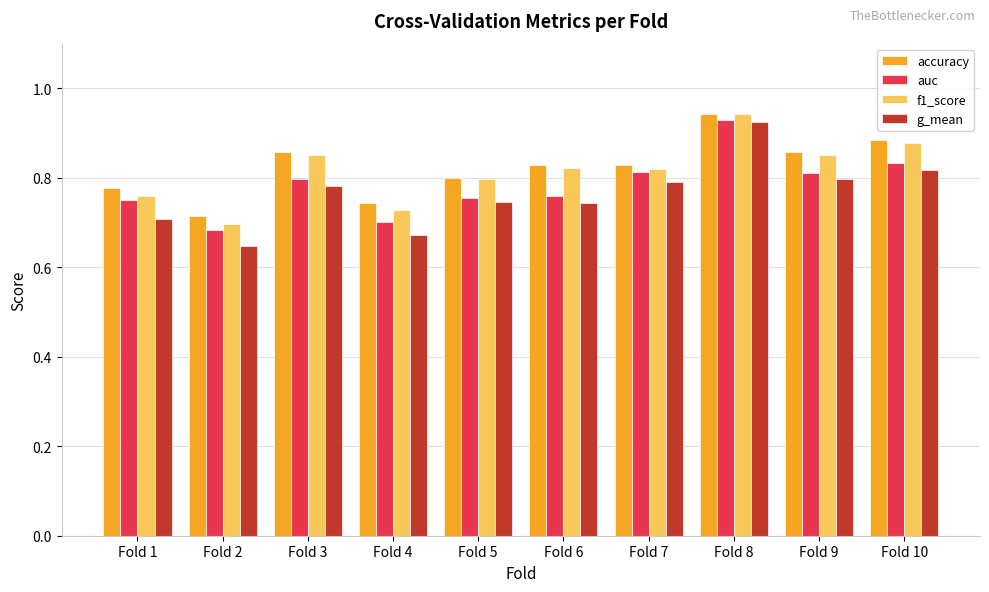

Is it true that accuracy equals 1.1 at Fold 1?

False